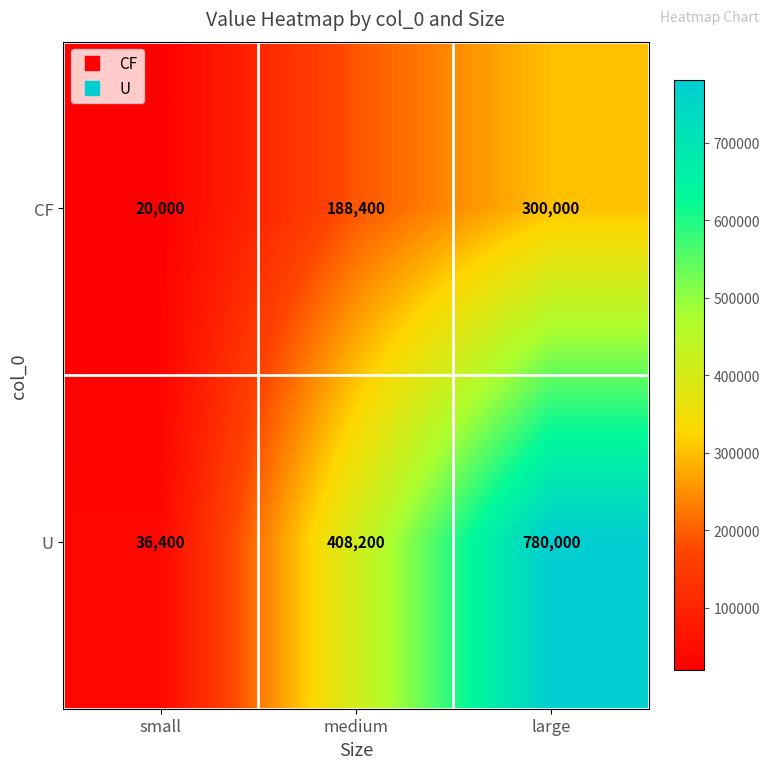

Rank the series by their maximum value, from lowest to highest.

CF, U